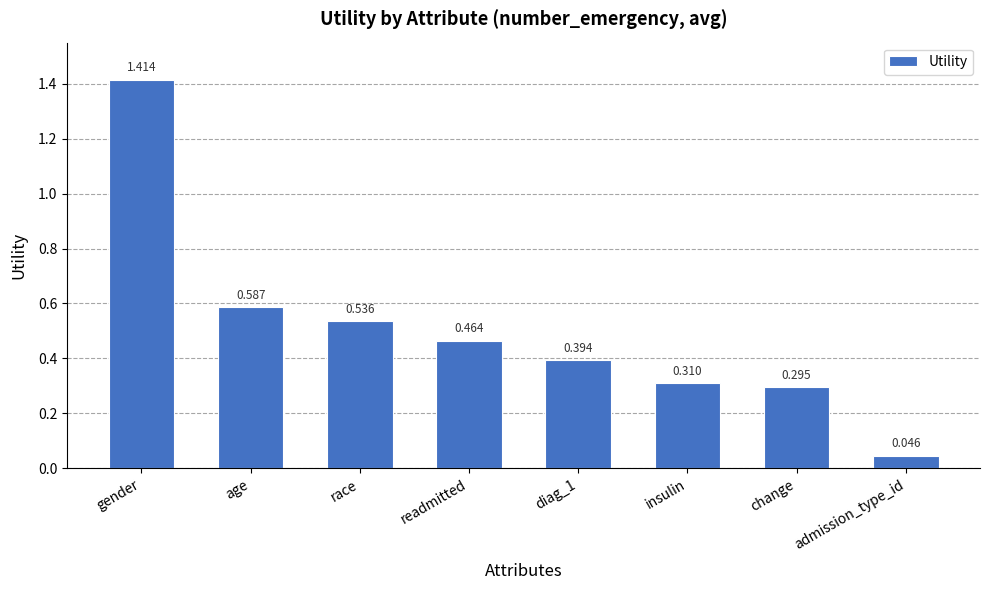

At which category does the chart reach its peak across all series?

gender